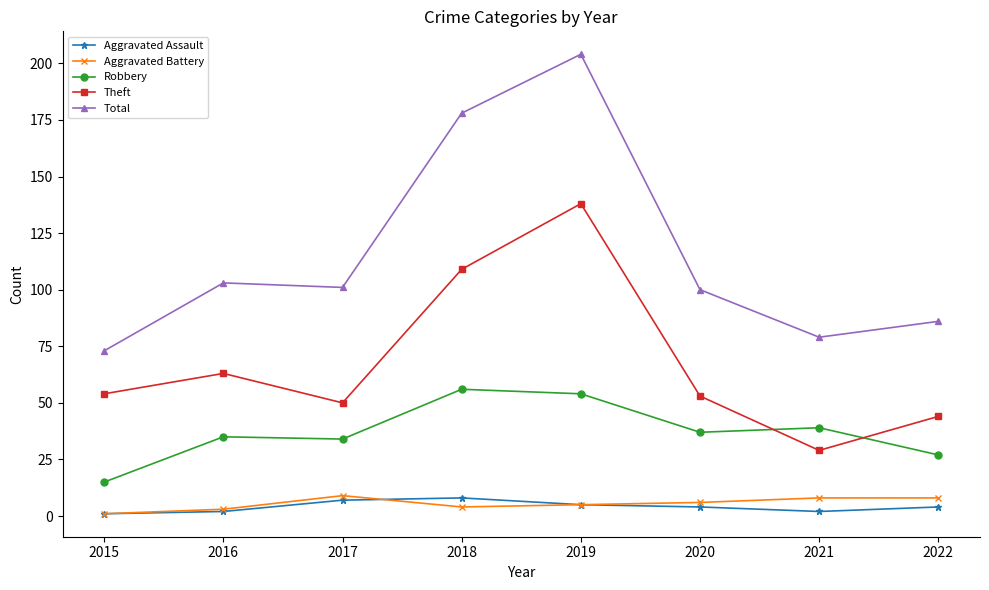

Reading left to right, transcribe all the data shown in this chart.

Aggravated Assault: 1	2	7	8	5	4	2	4
Aggravated Battery: 1	3	9	4	5	6	8	8
Robbery: 15	35	34	56	54	37	39	27
Theft: 54	63	50	109	138	53	29	44
Total: 73	103	101	178	204	100	79	86